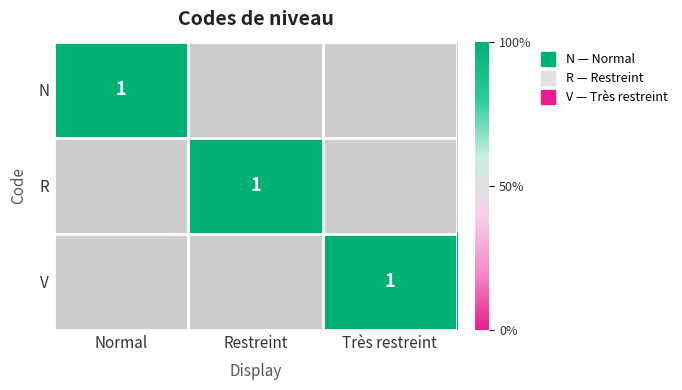

Is it true that V equals 0 at Très restreint?

False